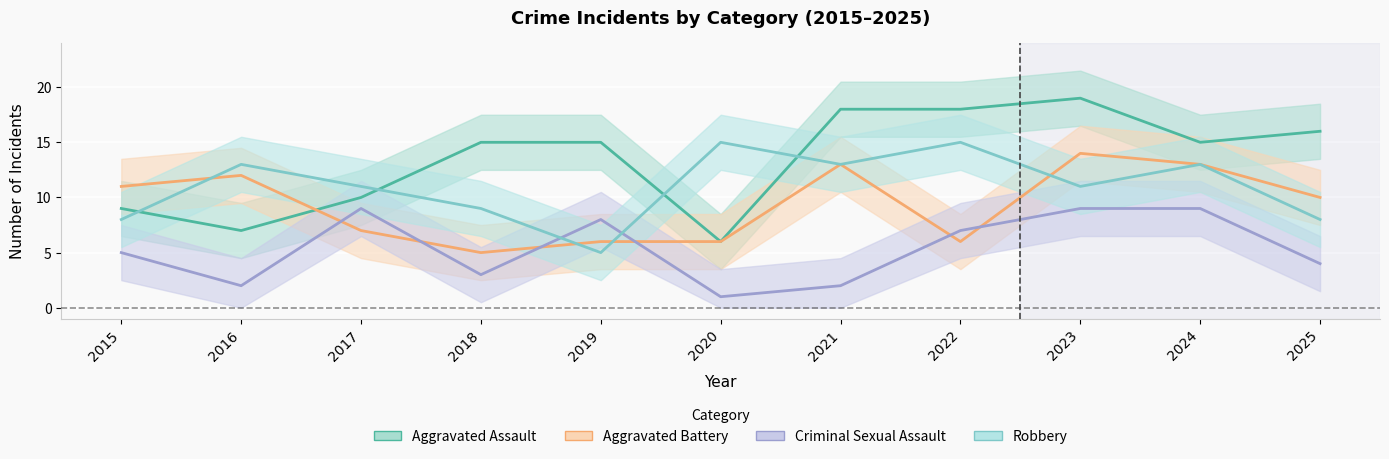

At 2023, list the series in order from largest to smallest.

Aggravated Assault, Aggravated Battery, Robbery, Criminal Sexual Assault